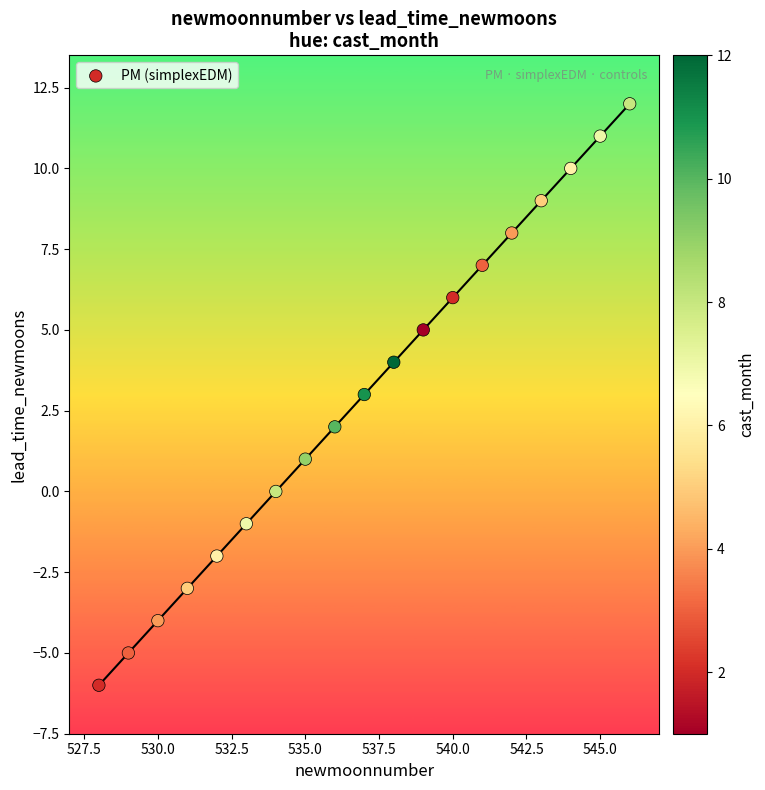

What is the range of X values (max minus min)?

18